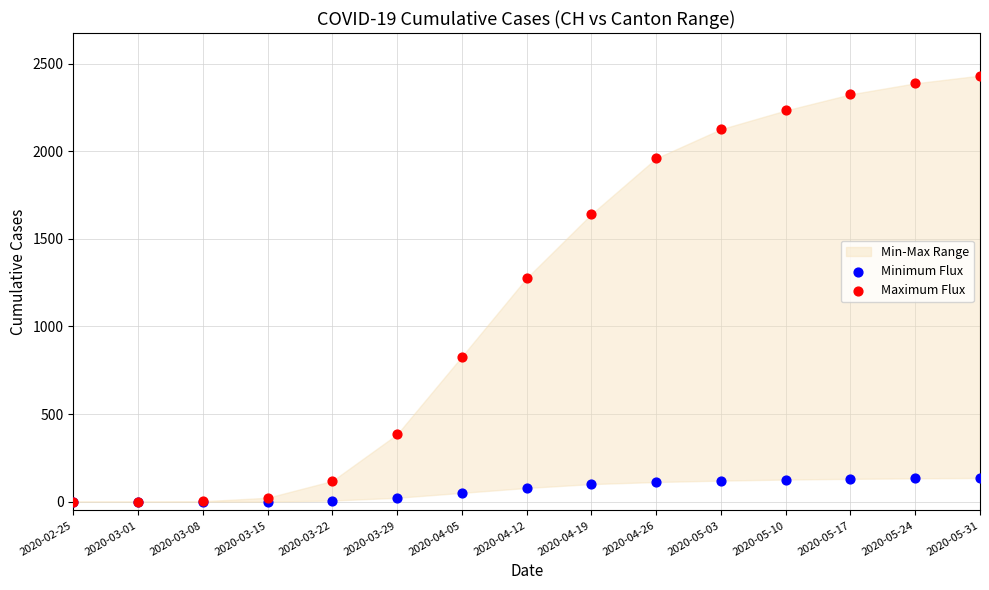

Which series has the largest Y range (max minus min)?

Maximum Flux